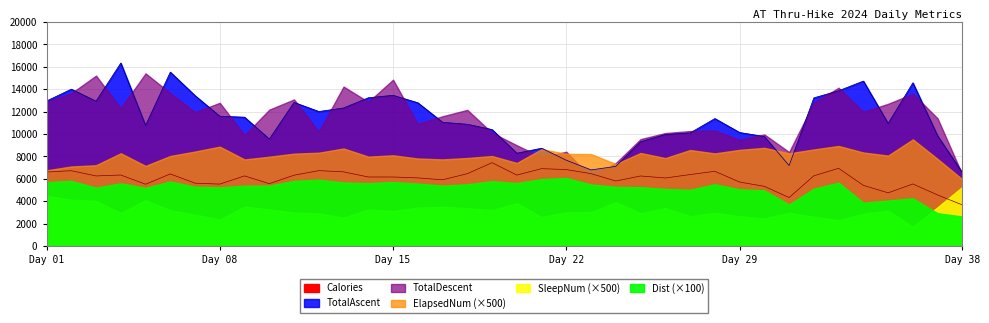

Which category has the lowest value in the TotalDescent series?

23